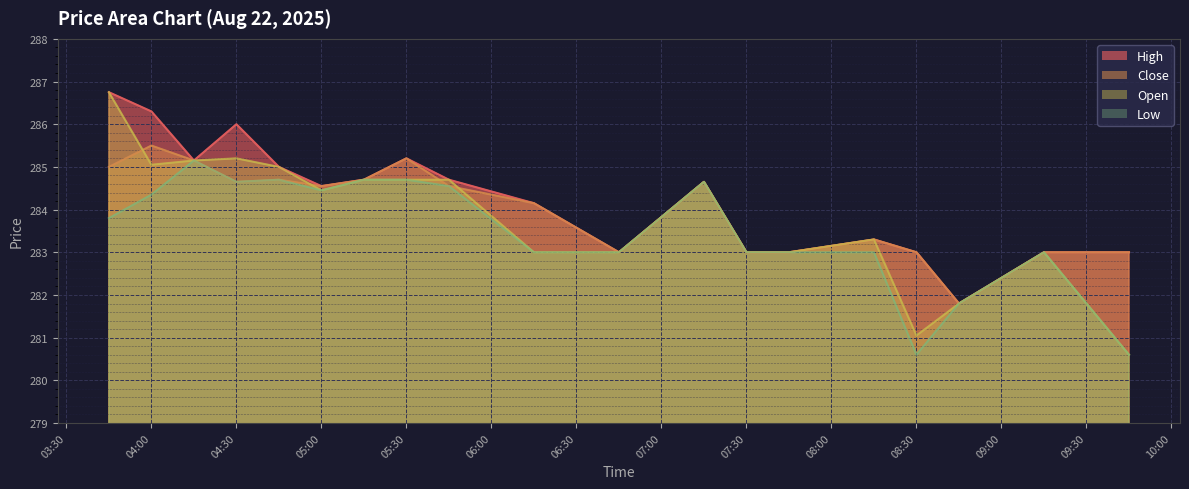

What is the minimum value shown in the chart?

280.6